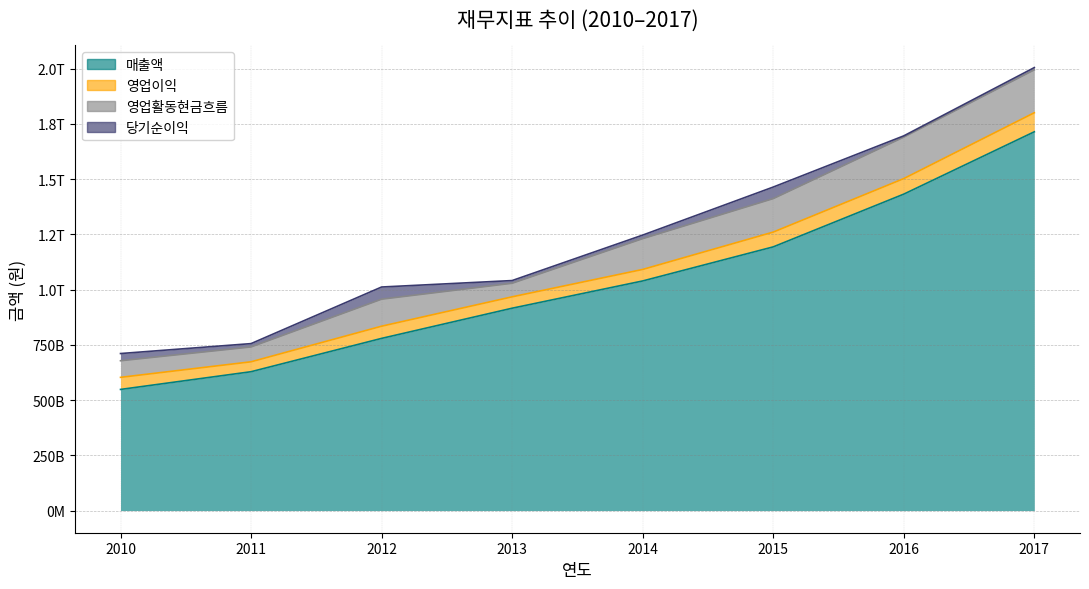

At which label does 영업활동현금흐름 first exceed 139482602541?

2015